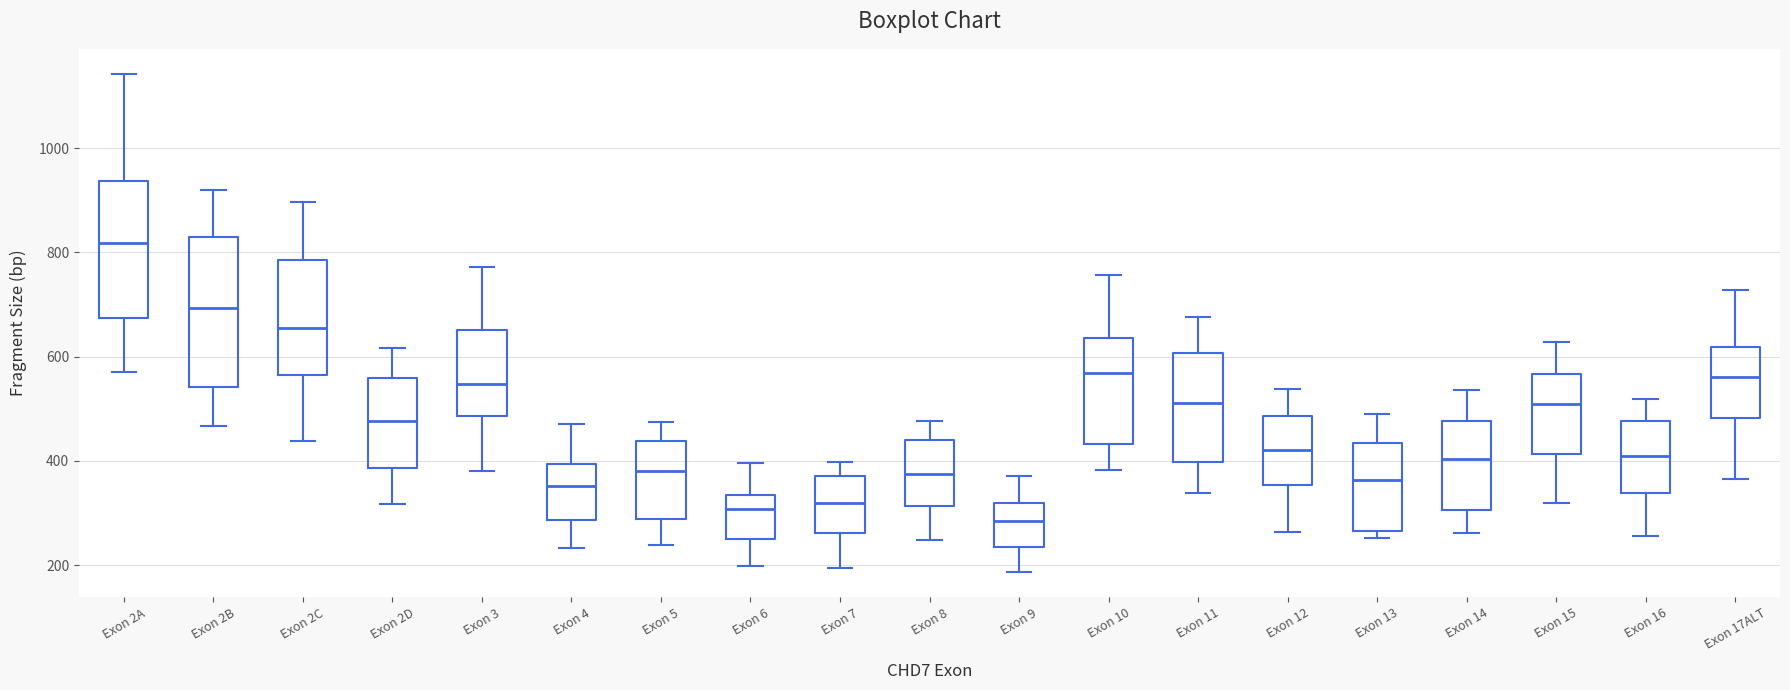

Which box's median line is the lowest?

Exon 9